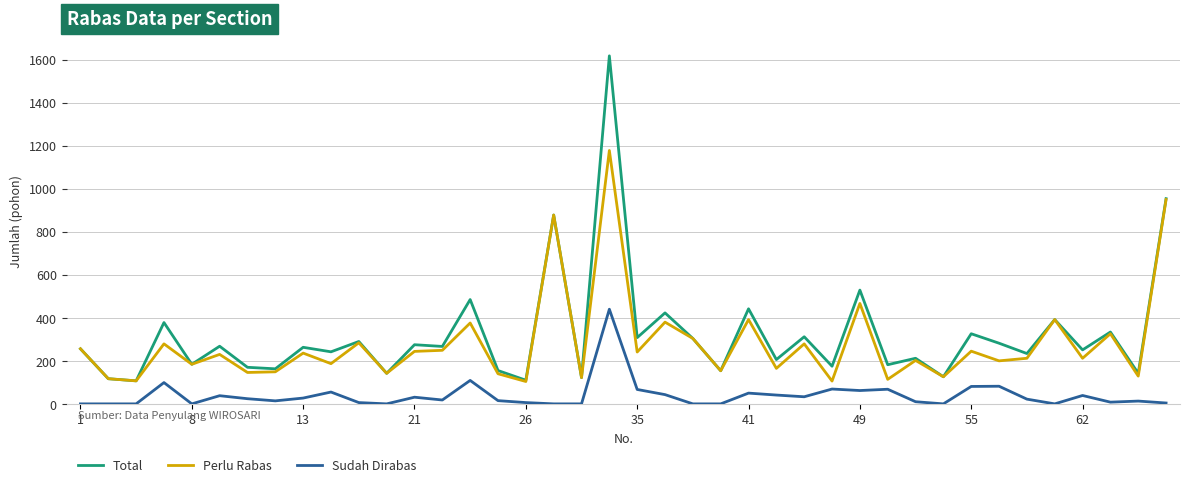

What is the difference between the second highest and second lowest values in the Sudah Dirabas series?

109